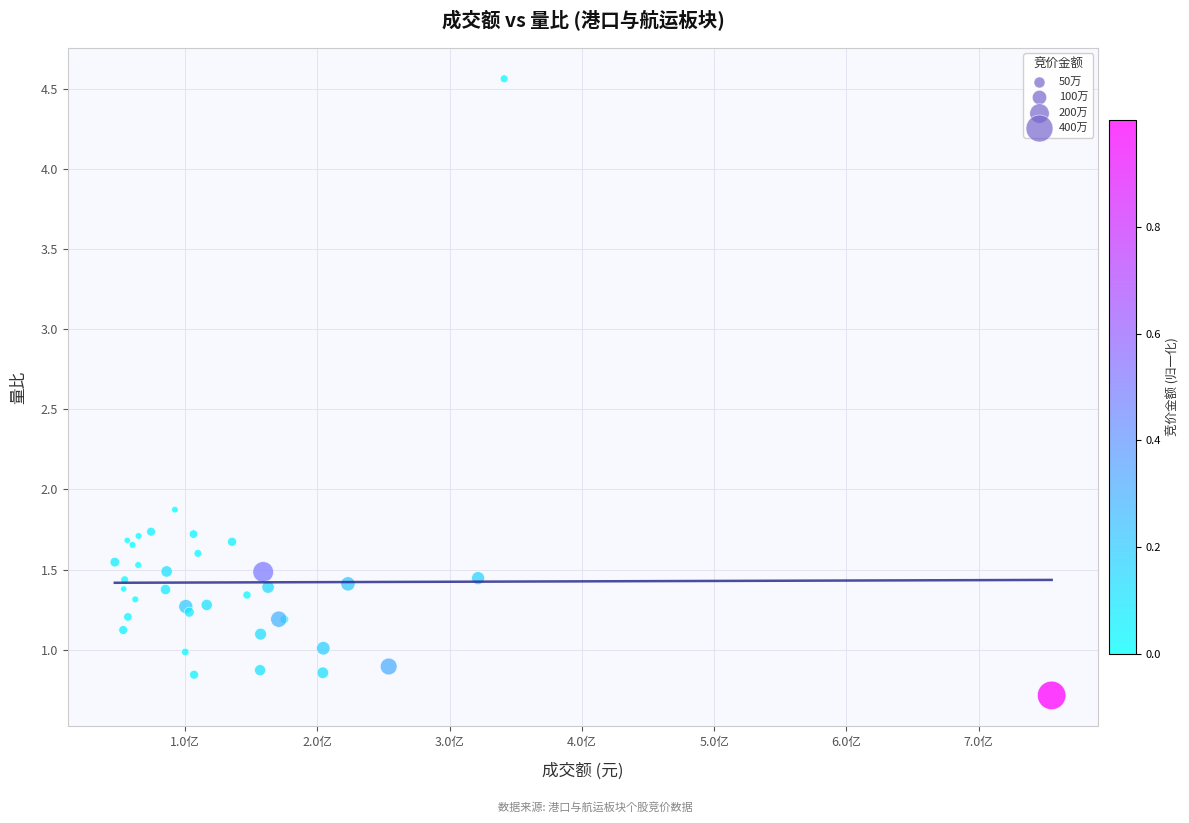

What Y value in the scatter plot is closest to 2?

1.9